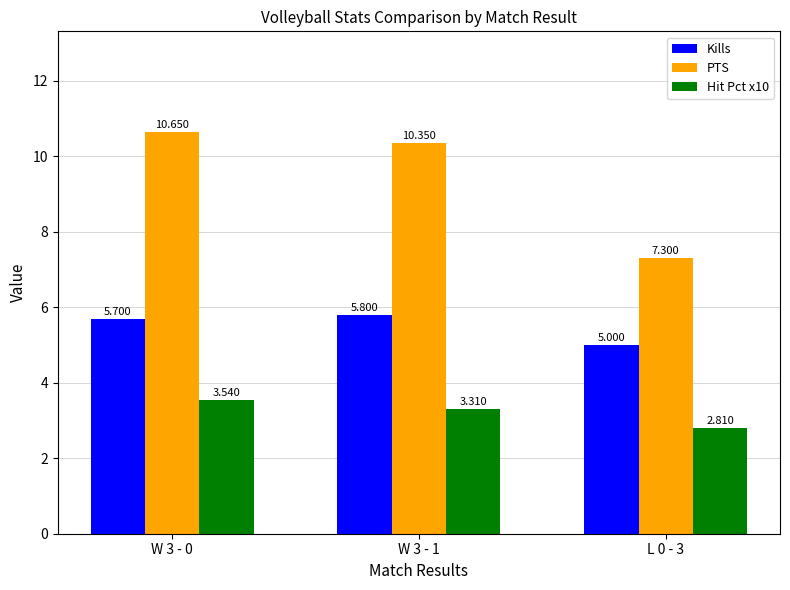

Which series has the largest total across all categories?

PTS